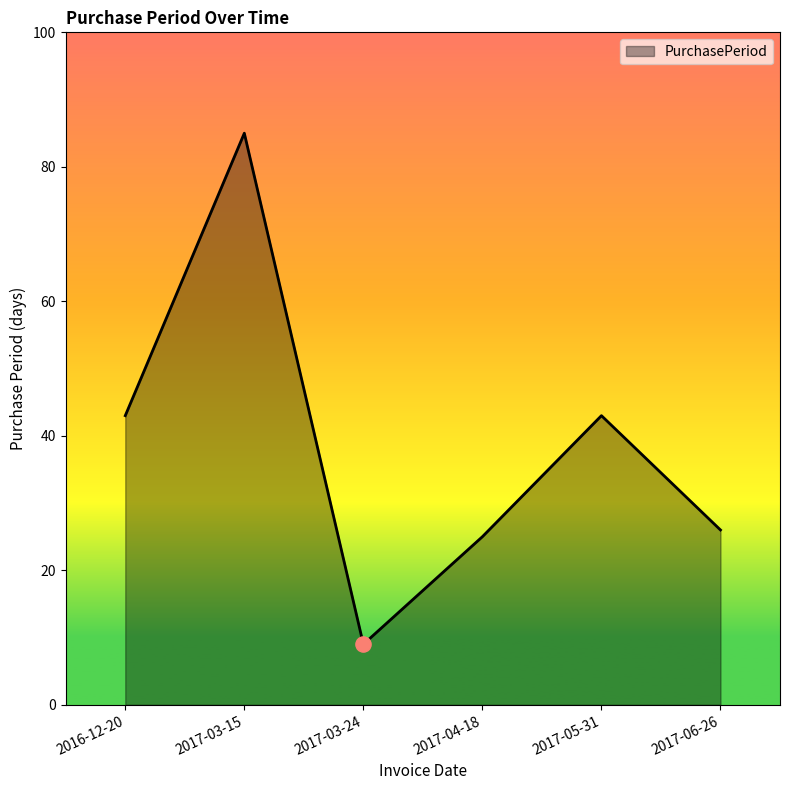

What is the change in value from 2017-04-18 to 2017-05-31?

+18